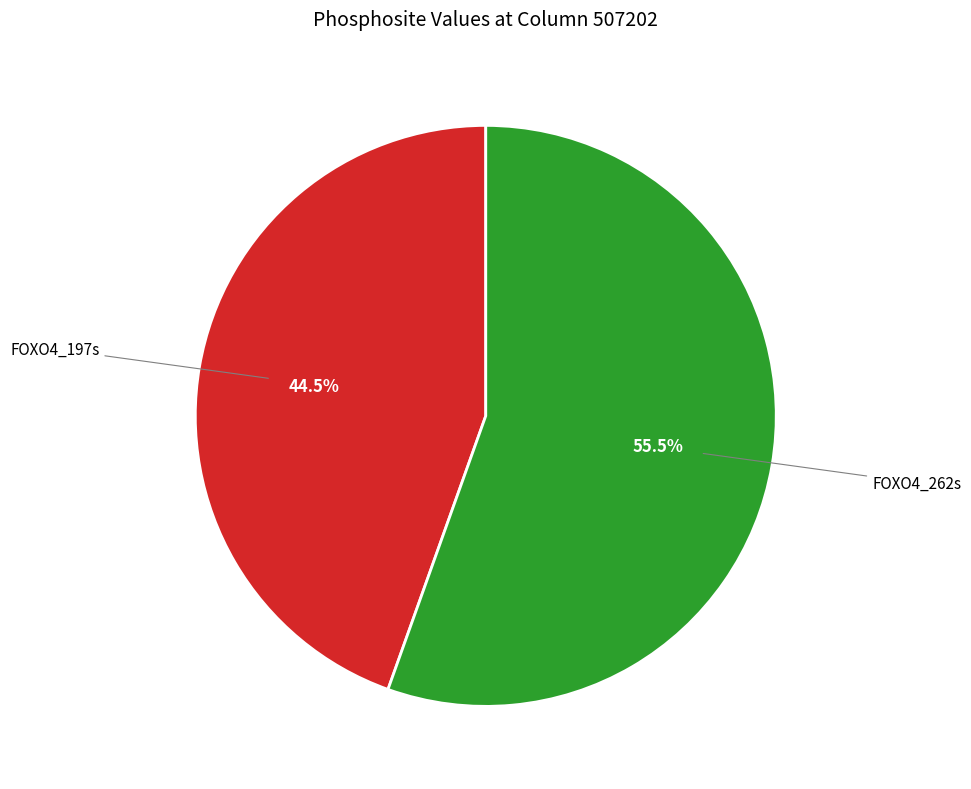

Rank the categories by value from highest to lowest.

FOXO4_262s, FOXO4_197s